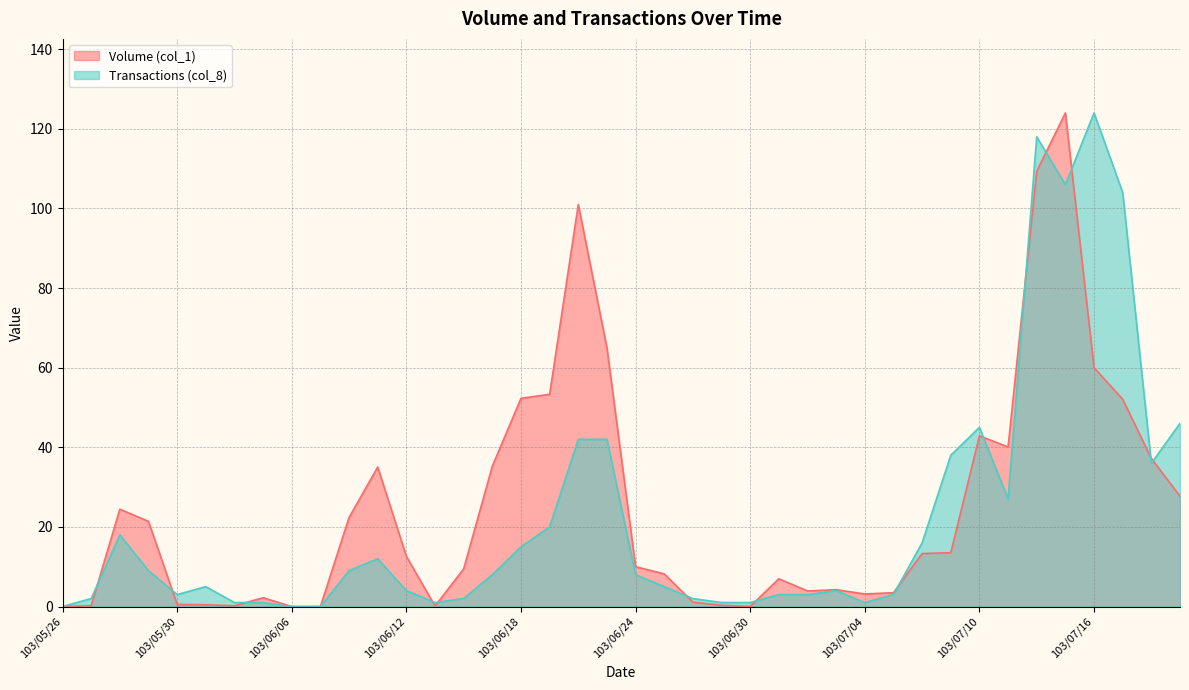

How many values in the Volume (col_1) series exceed 12?

20